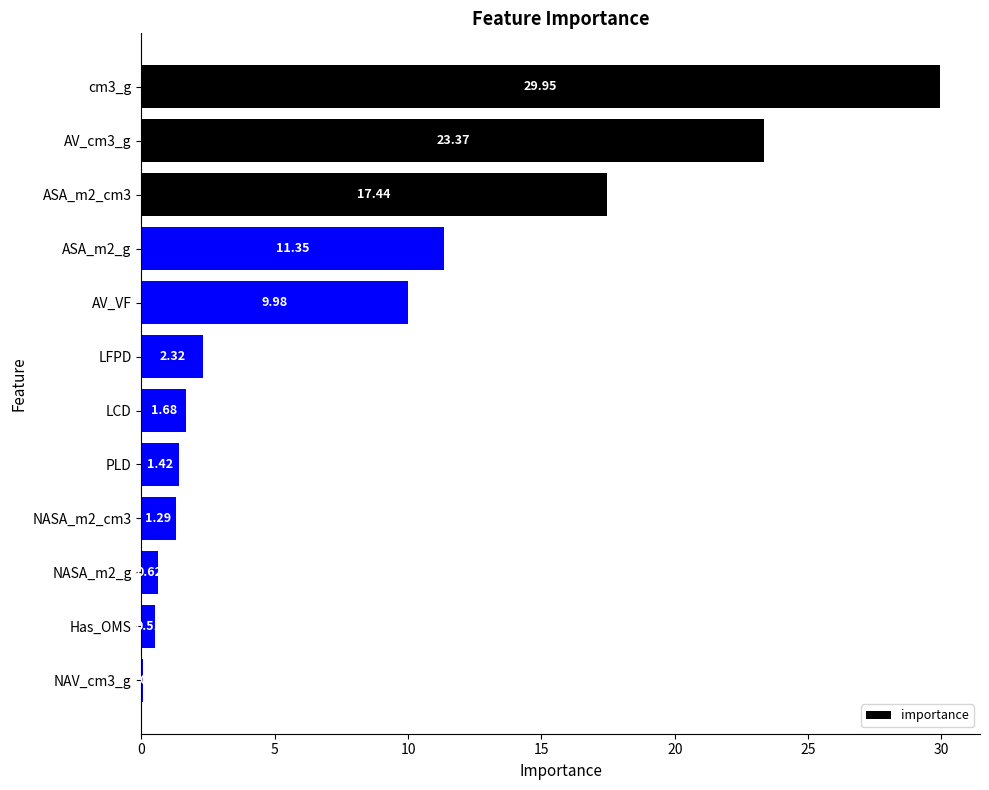

Between NASA_m2_cm3 and AV_VF, which is larger?

AV_VF